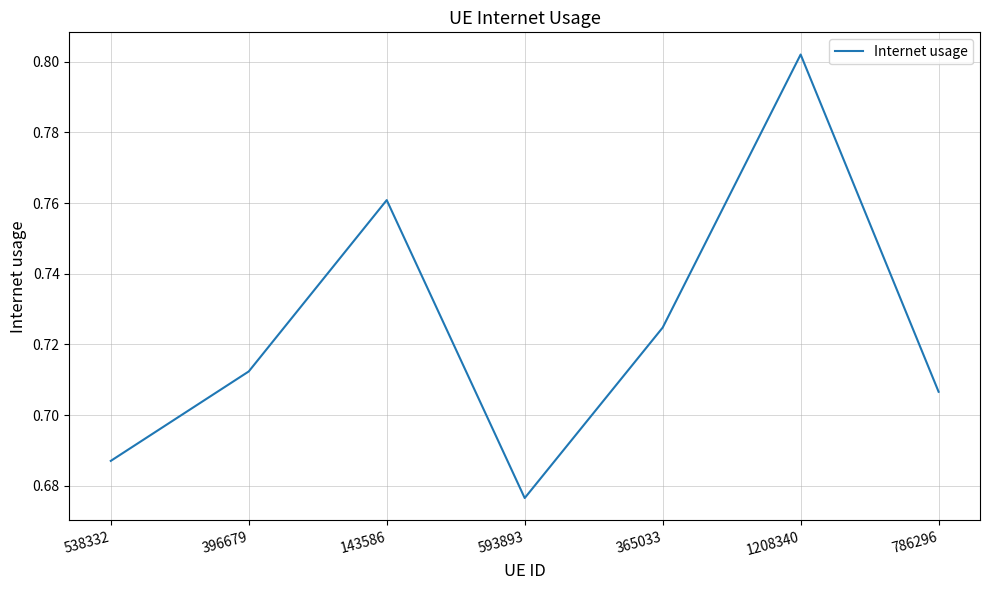

At which category does the data reach its first local valley?

593893